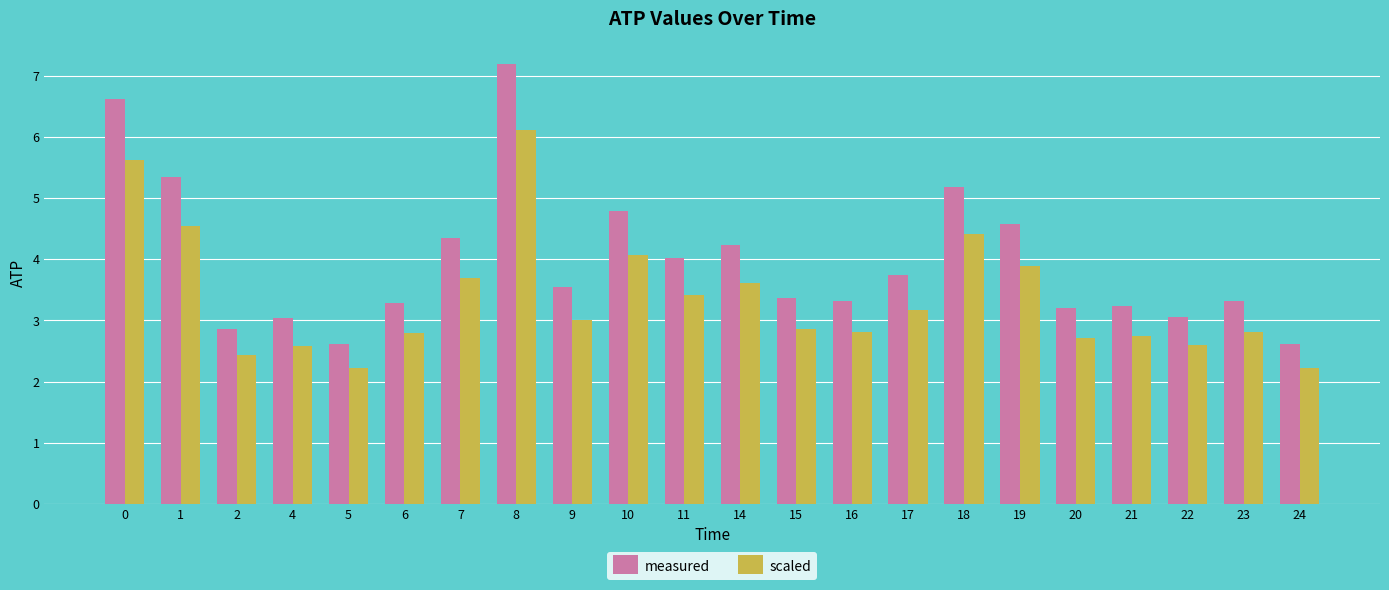

Between 9 and 10, which series saw the biggest shift?

measured